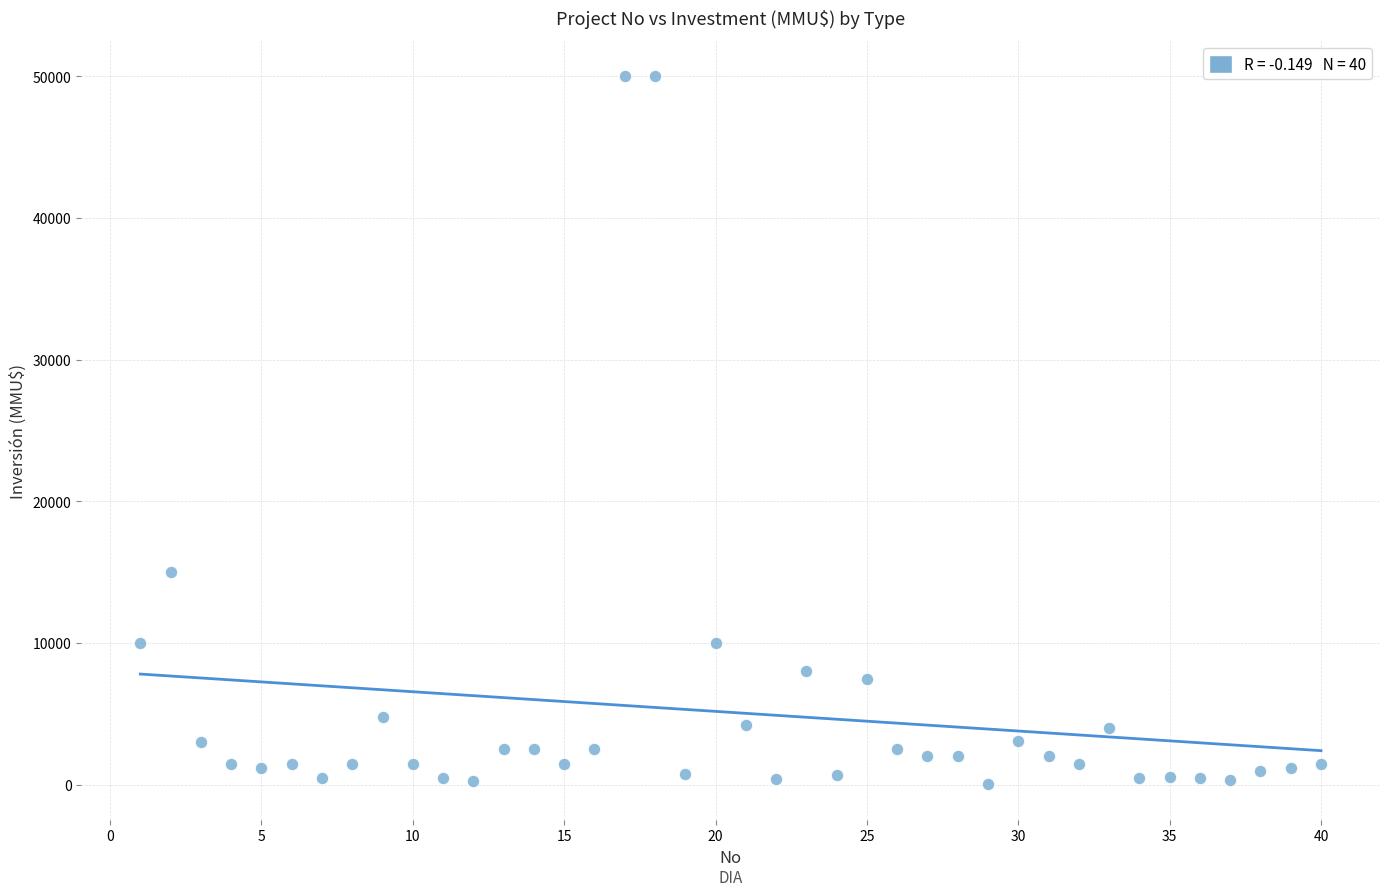

What is the range of Y values (max minus min)?

49962